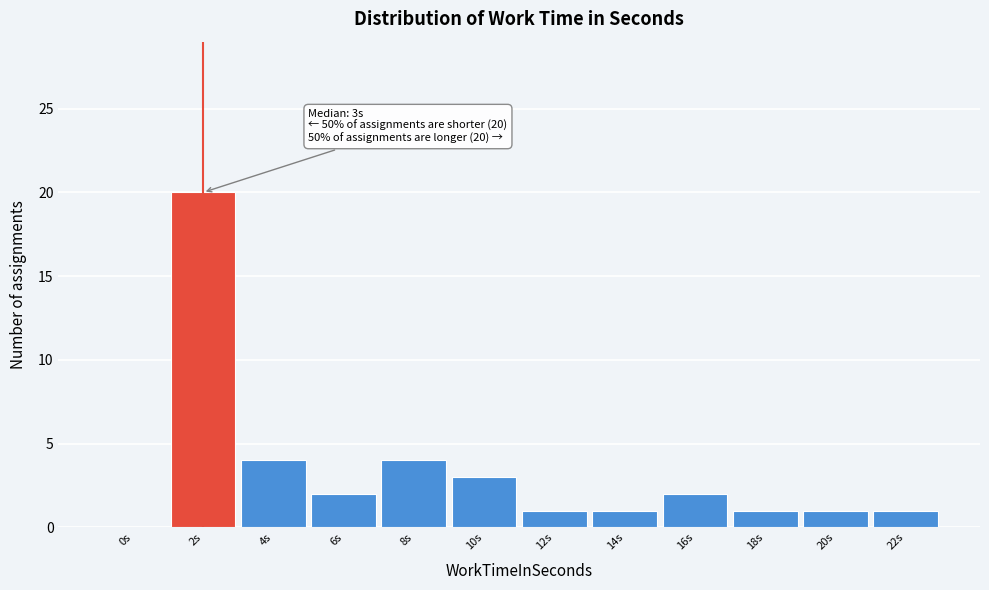

Reading left to right, transcribe all the data shown in this chart.

0s=0	2s=20	4s=4	6s=2	8s=4	10s=3	12s=1	14s=1	16s=2	18s=1	20s=1	22s=1